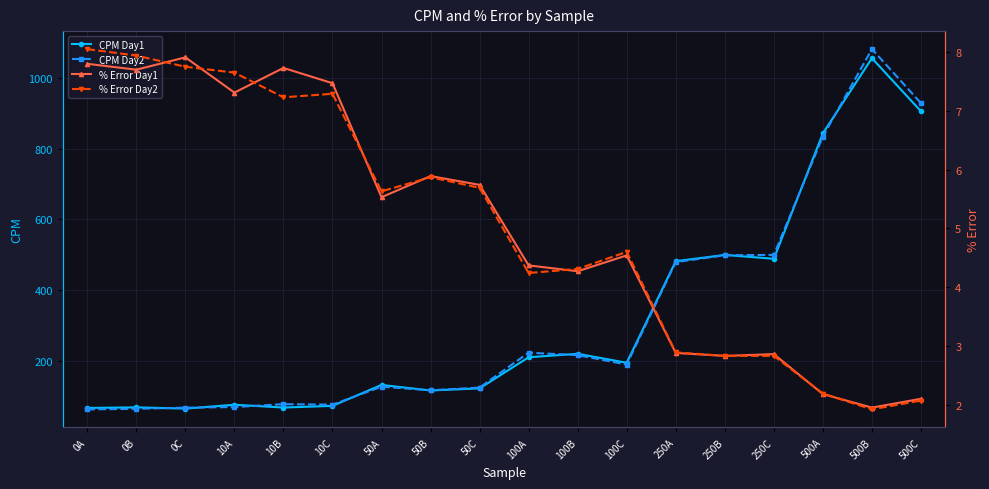

What is the difference between the CPM Day2 values at 0A and 100C?

127.0